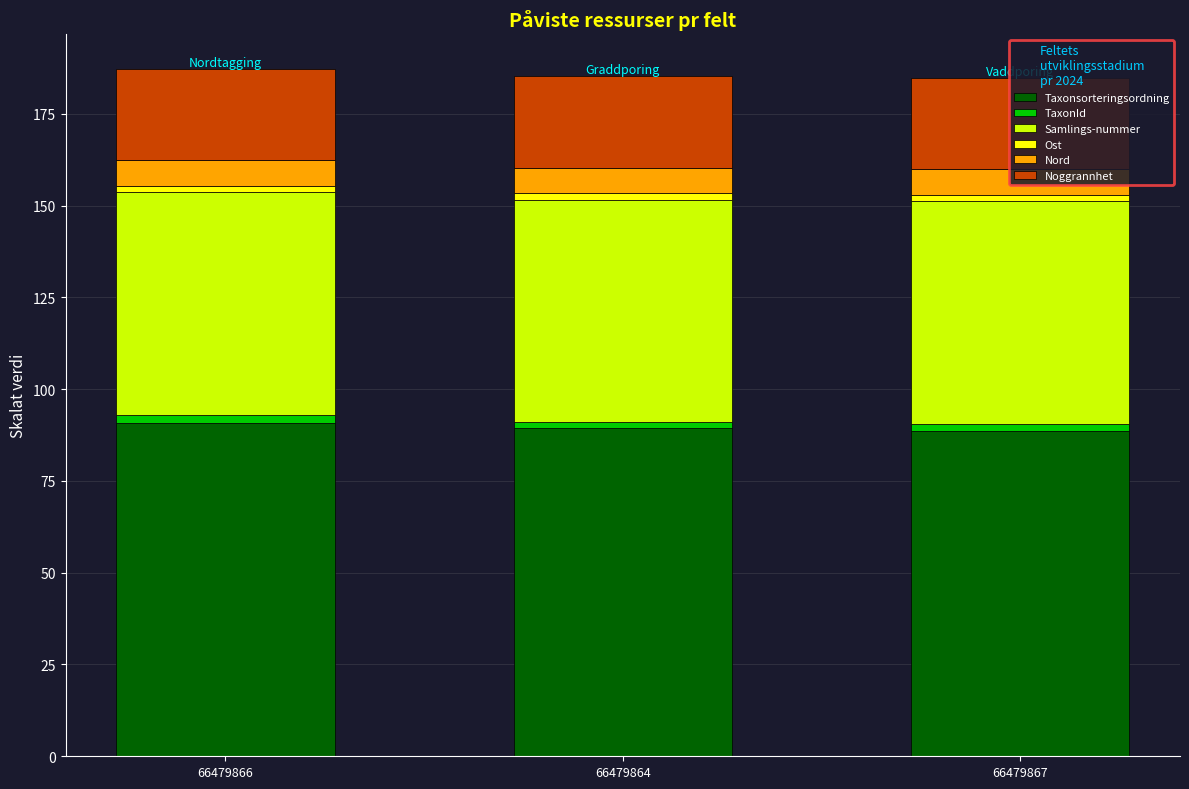

What is the maximum value for Taxonsorteringsordning?

90.8